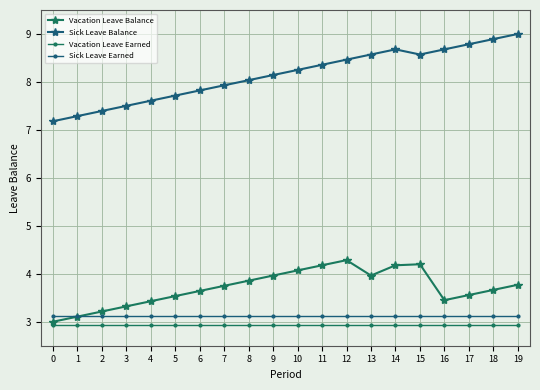

The Vacation Leave Earned series shows 2.9 at 3. True or false?

True